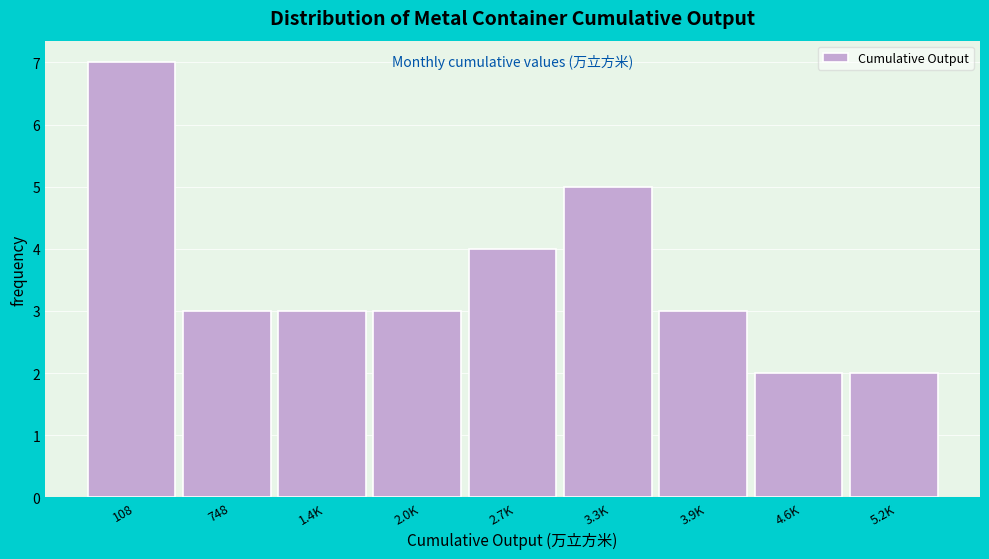

Reading left to right, what are all the values shown in this chart?

7	3	3	3	4	5	3	2	2